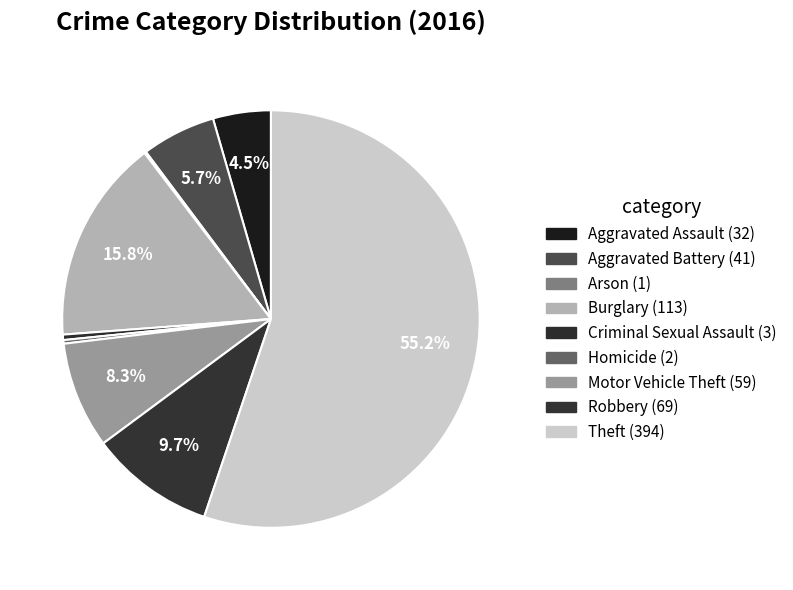

To the nearest percent, what is the average slice percentage?

11%